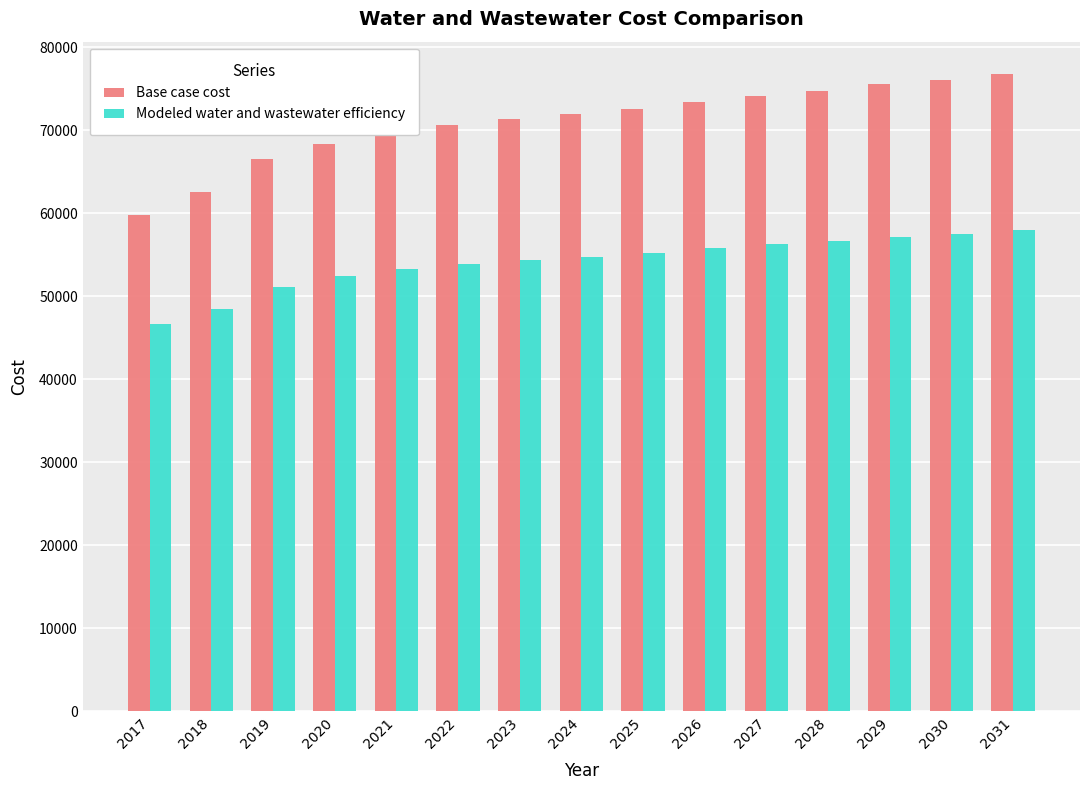

Is the value of Base case cost at 2018 greater than the value of Modeled water and wastewater efficiency at 2029?

Yes